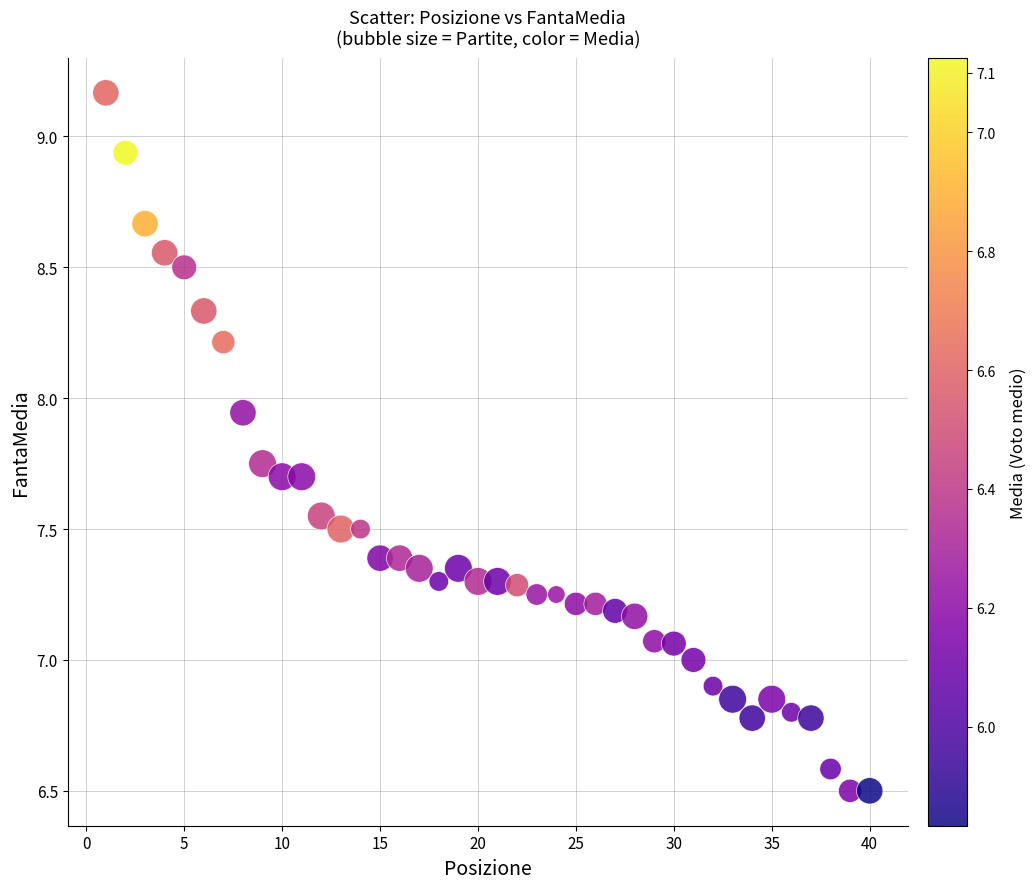

What is the range of Y values (max minus min)?

2.7